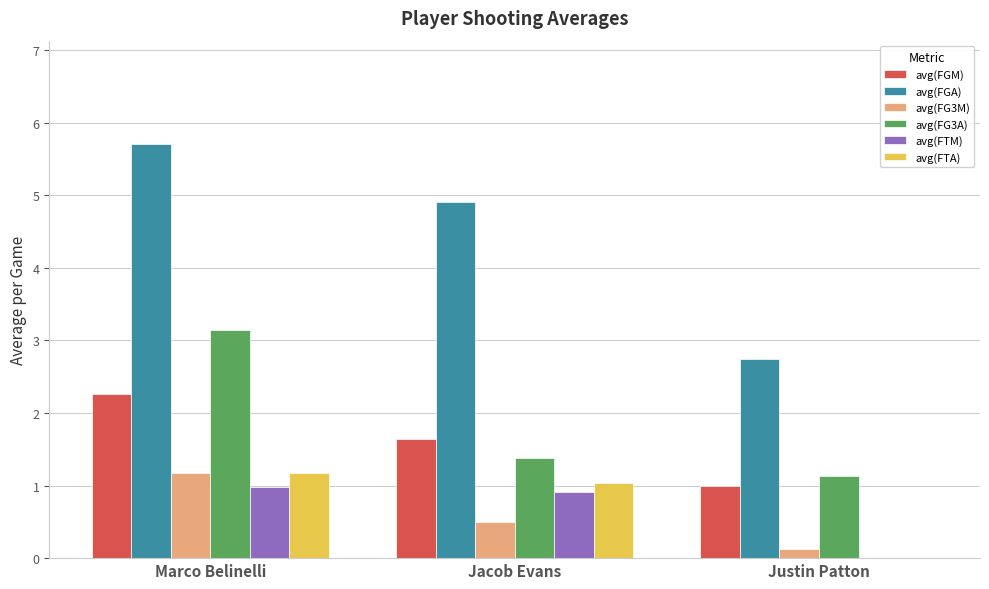

Which series has the largest range (max minus min)?

avg(FGA)